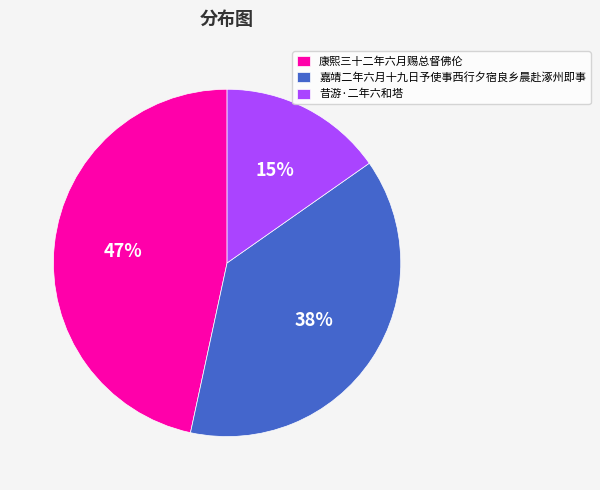

To the nearest percent, what percentage of the pie is 嘉靖二年六月十九日予使事西行夕宿良乡晨赴涿州即事?

38%